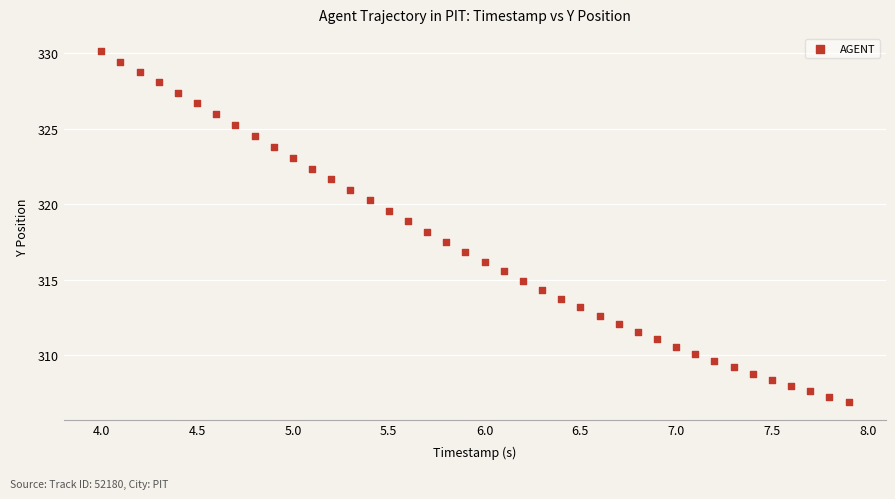

What is the range of X values (max minus min)?

3.9